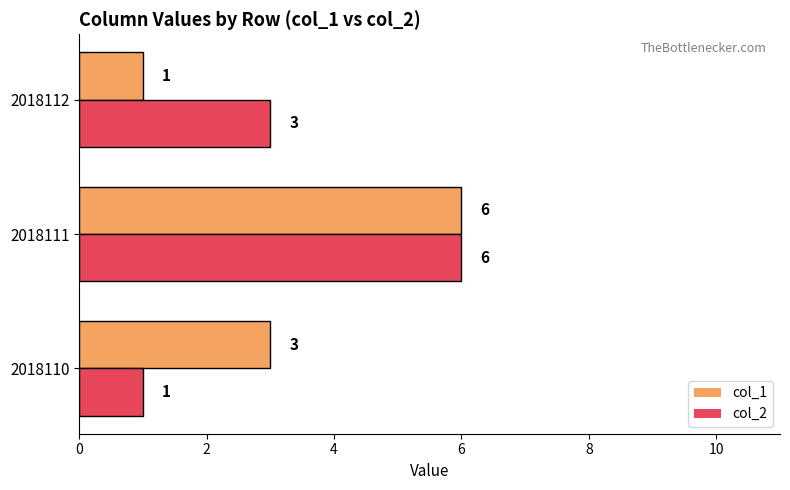

Which series changed the most between 2018110 and 2018111?

col_2